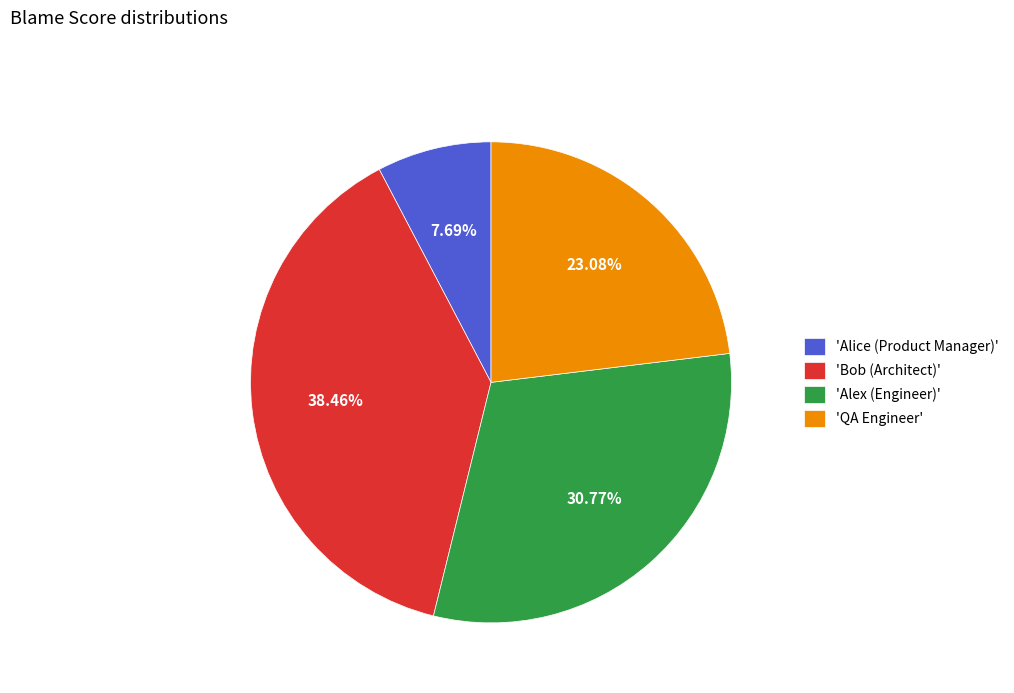

How many slices are in this pie chart?

4